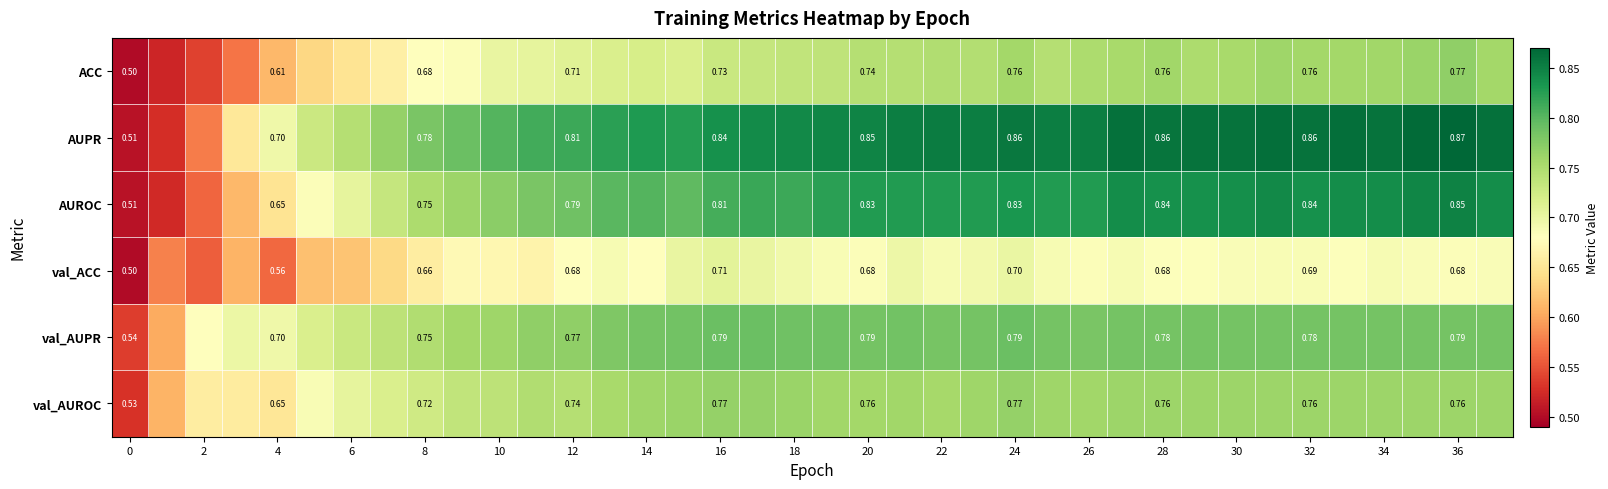

Is the value of AUPR at 28 greater than the value of AUROC at 36?

Yes